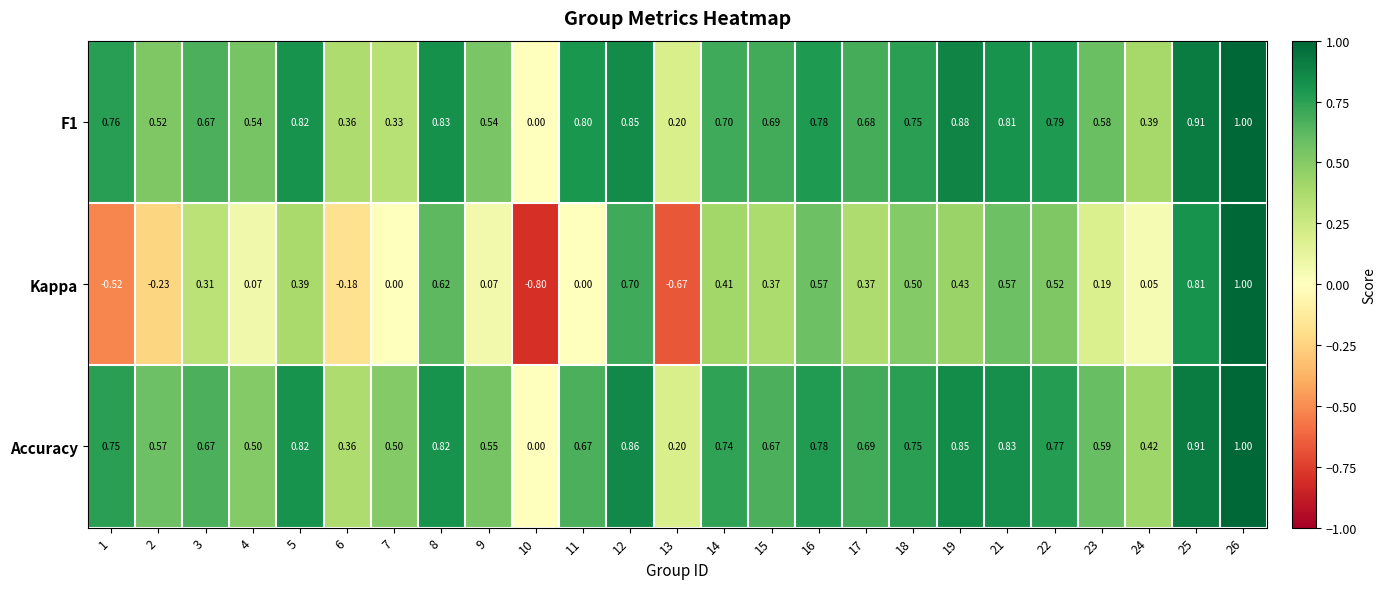

Which series has the largest total across all categories?

Accuracy